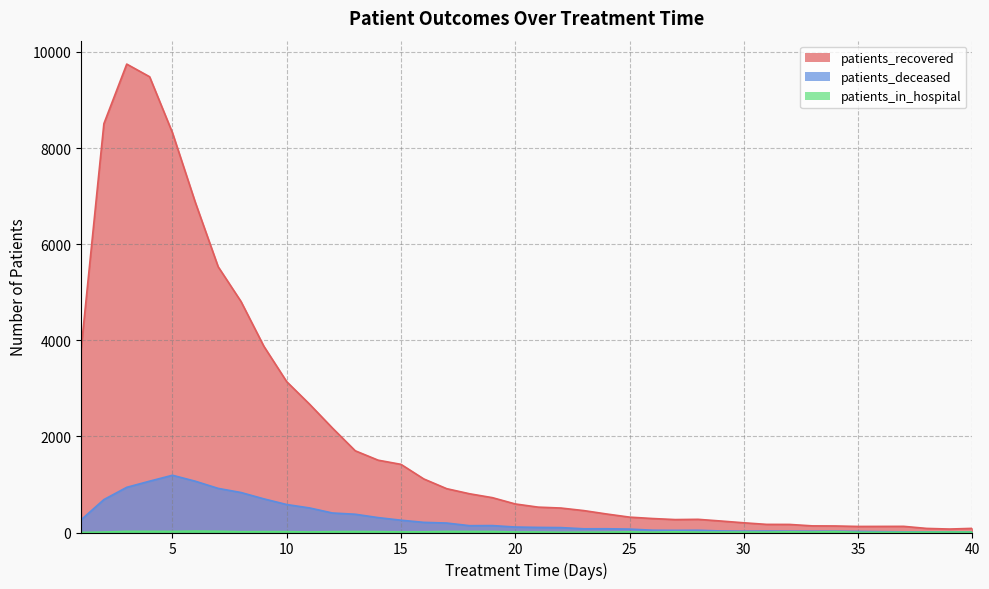

At which category does patients_deceased reach its first local valley?

18